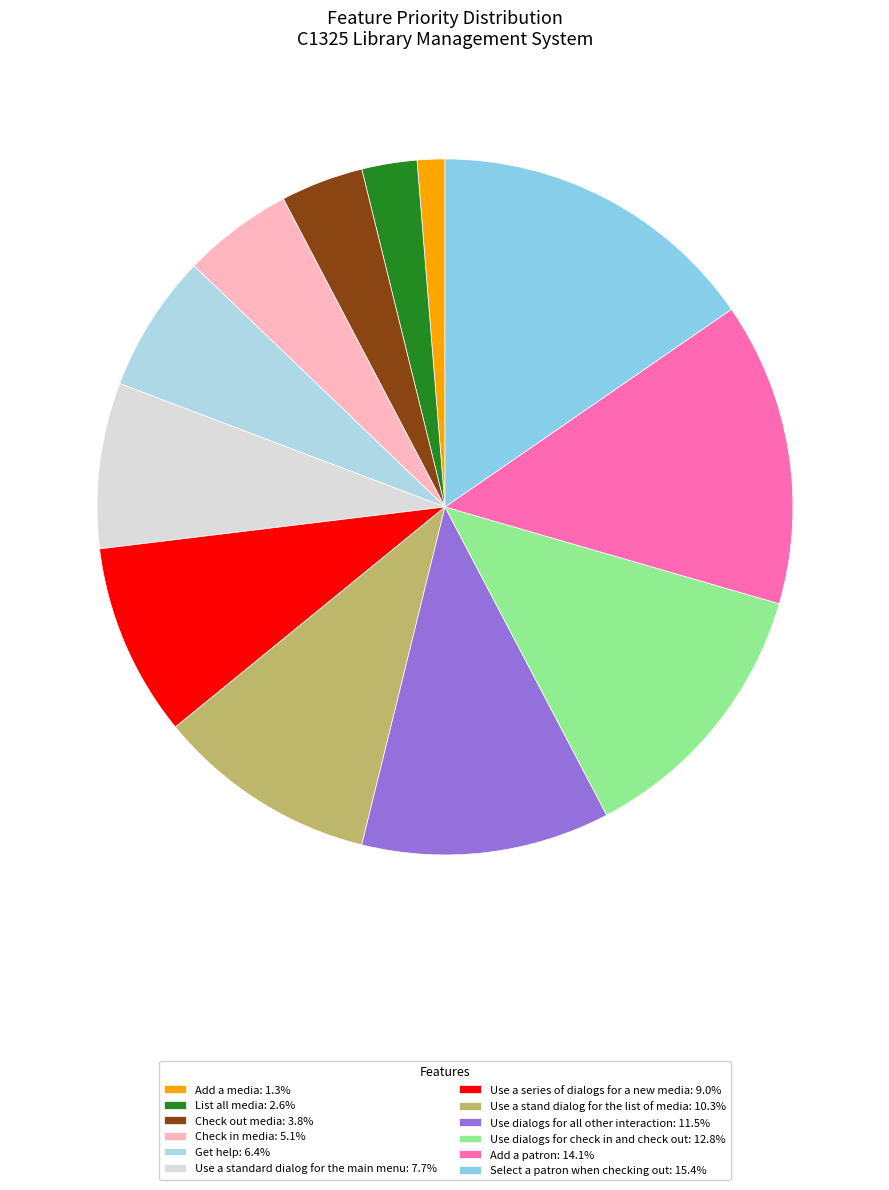

Which category has the biggest portion of the pie?

Select a patron when checking out